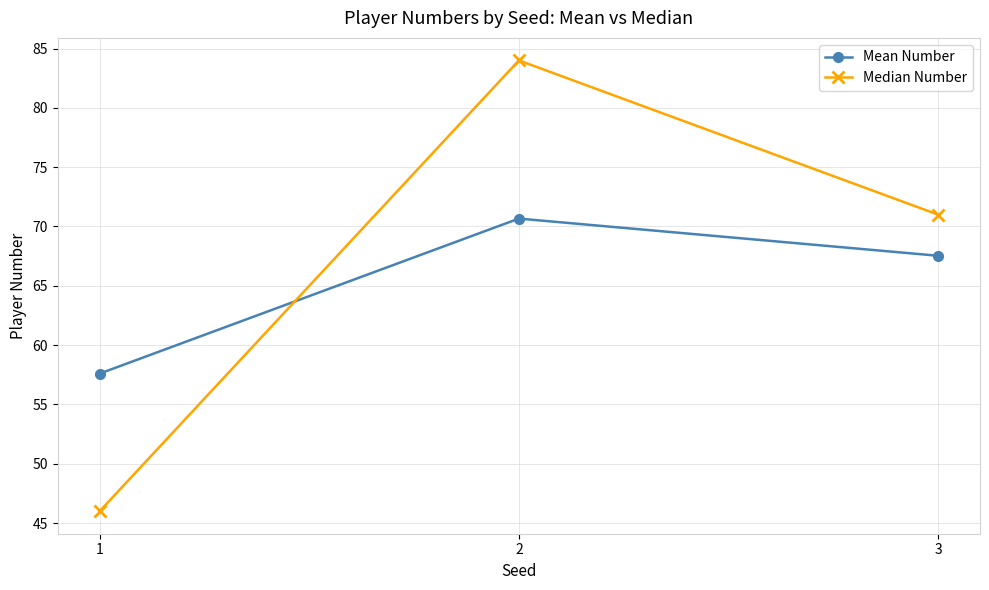

What value does the Median Number series have at 3?

71.0